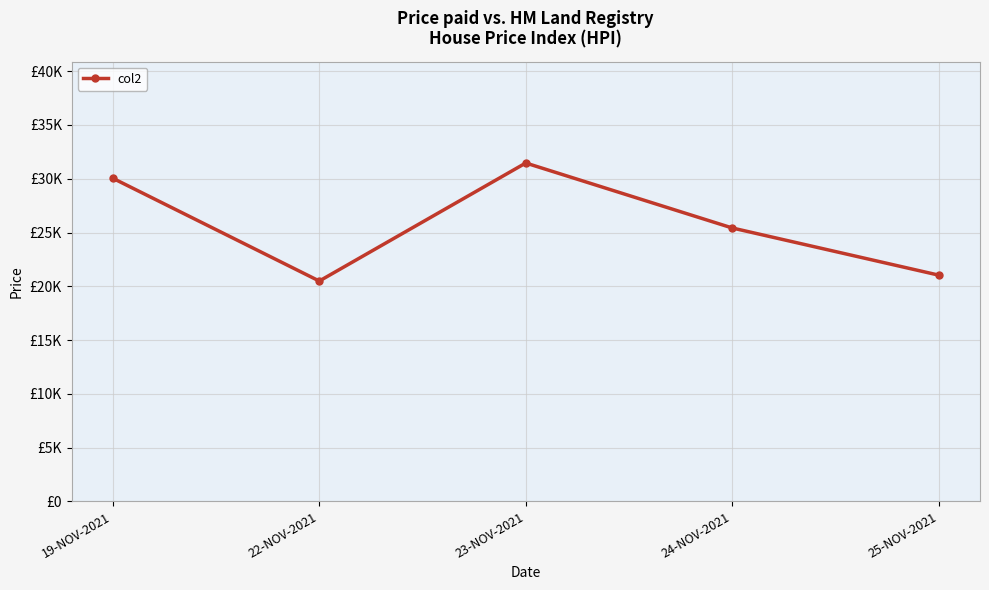

Where is the data nearest to the value 25976?

24-NOV-2021